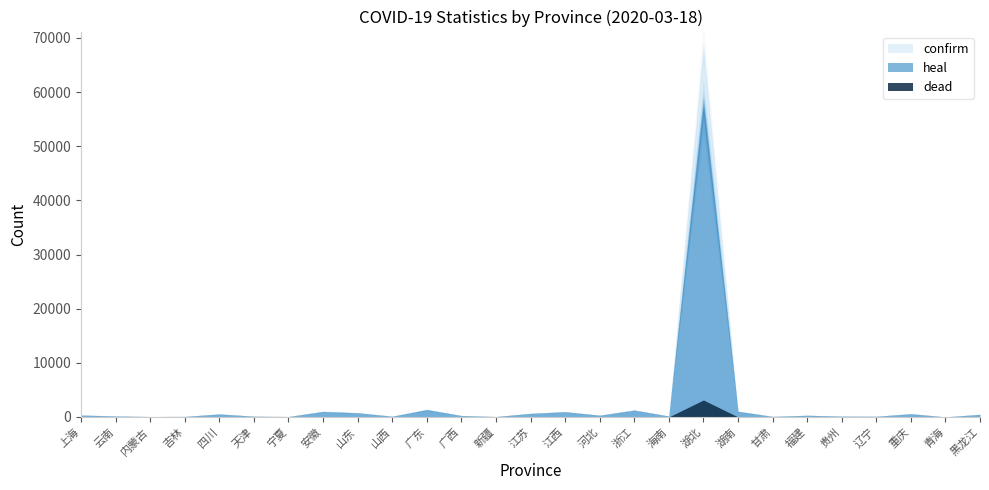

Which series has the largest total across all categories?

confirm